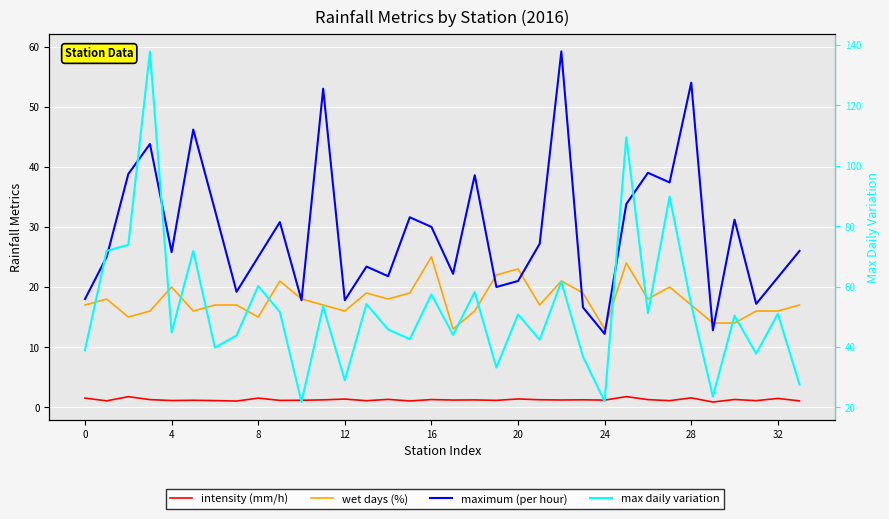

Is it true that intensity (mm/h) equals 1.5 at 32?

True